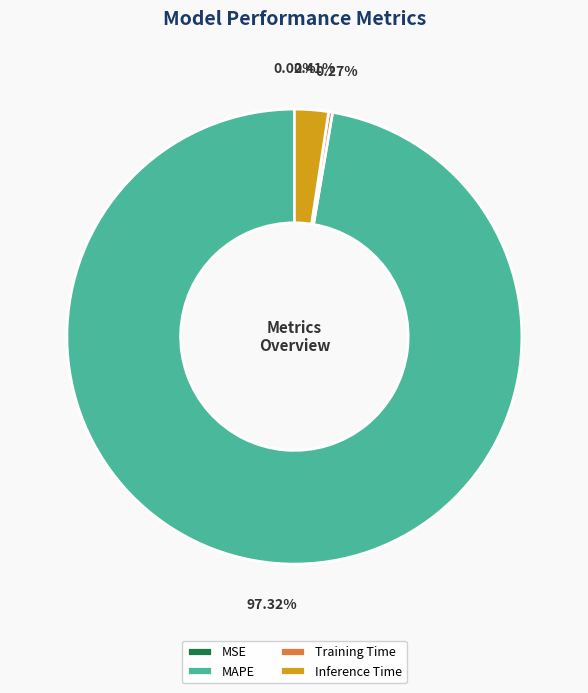

Does any single category account for the majority?

Yes